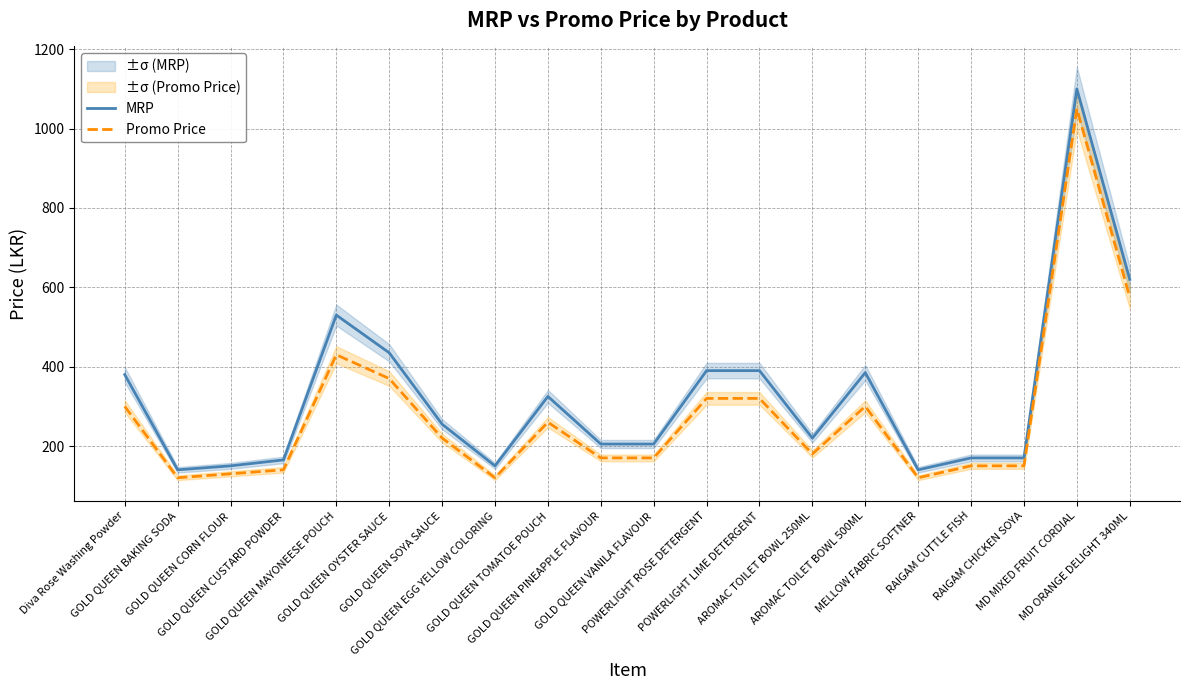

Reading left to right, transcribe all the data shown in this chart.

MRP: 380	140	150	165	530	435	255	150	325	205	205	390	390	220	385	140	170	170	1100	620
Promo Price: 300	120	130	140	430	370	220	120	260	170	170	320	320	180	300	120	150	150	1050	575